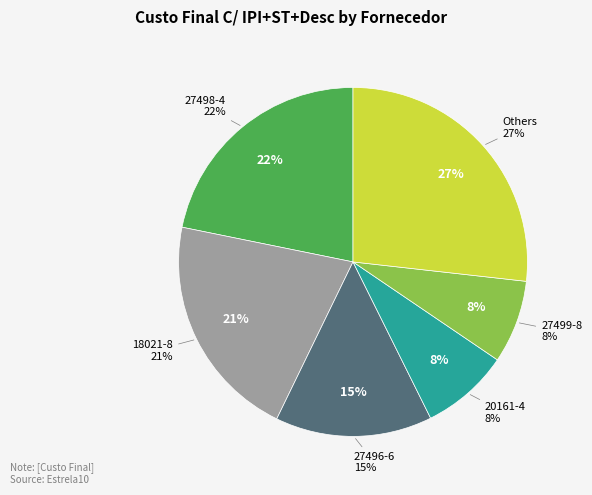

Does 24351-9 account for over 50% of the chart?

No